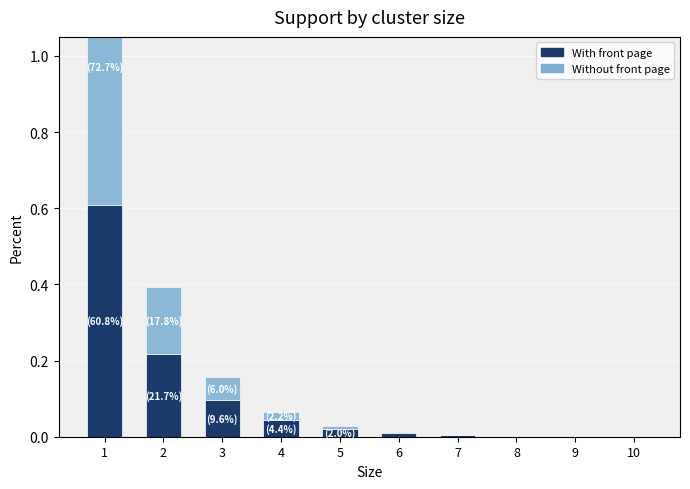

Rank the series by their average value, from lowest to highest.

With front page, Without front page